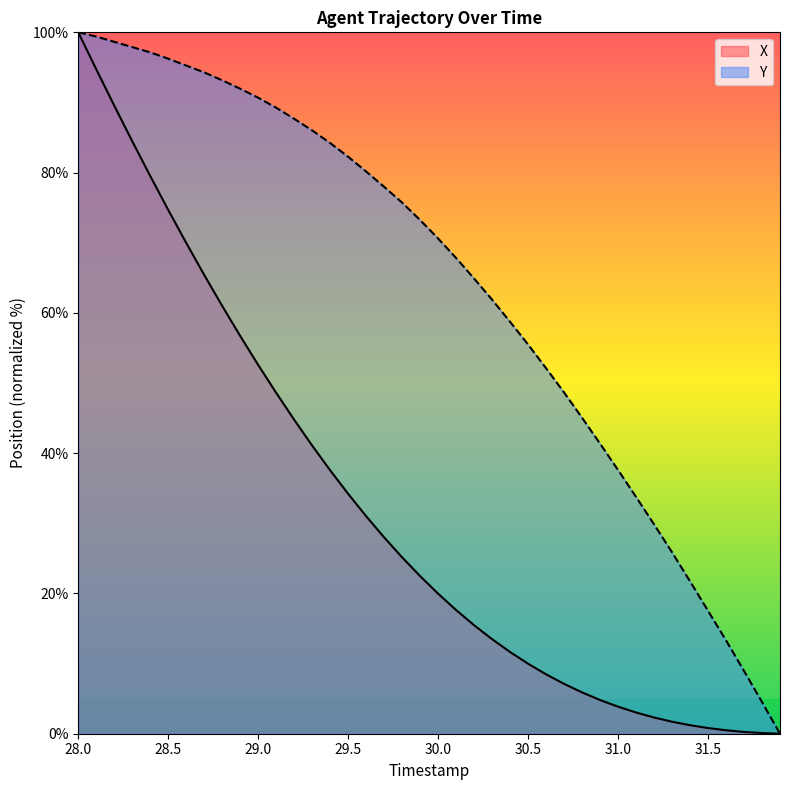

What is the value of the Y point at the 21st from the left?

70.6